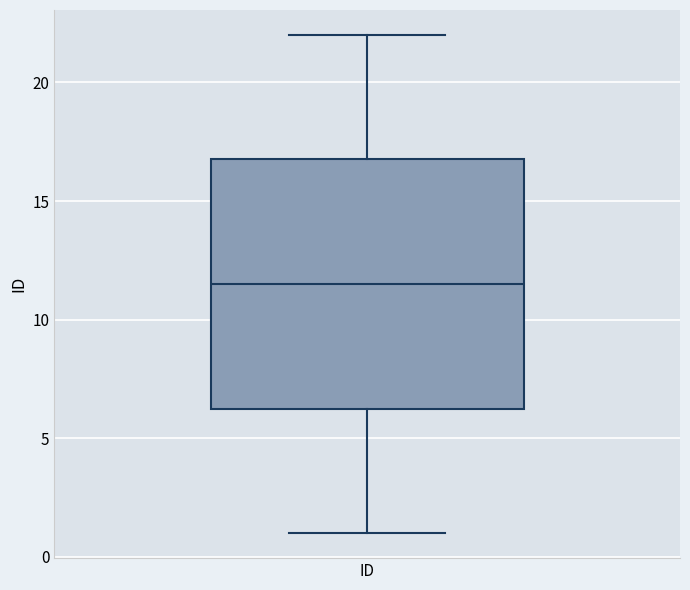

Where is the upper edge of the box for ID on the y-axis? The values are not printed on the chart, so give them approximately, as read against the axis.

17.0